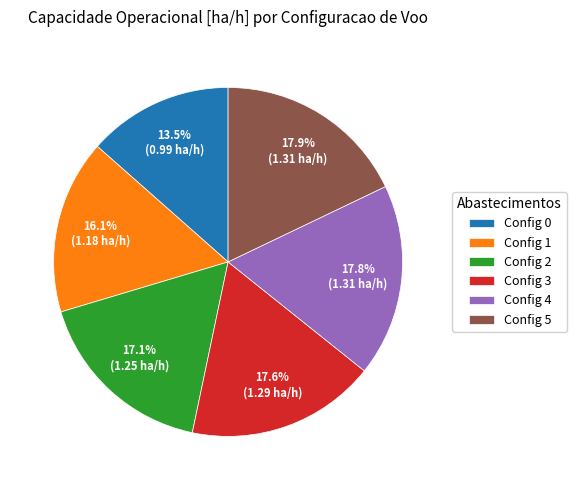

Which category has the smallest portion of the pie?

Config 0